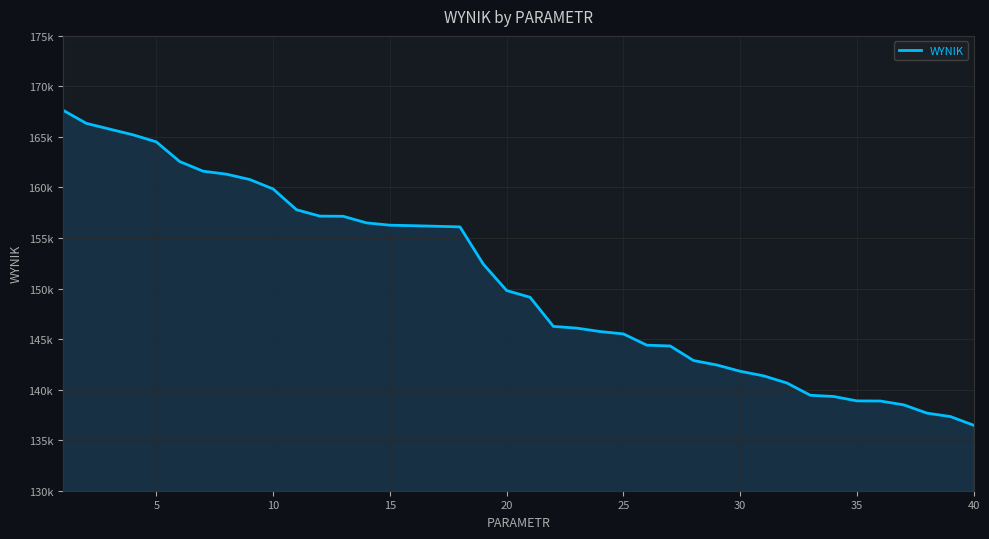

What is the average value?

150709.4